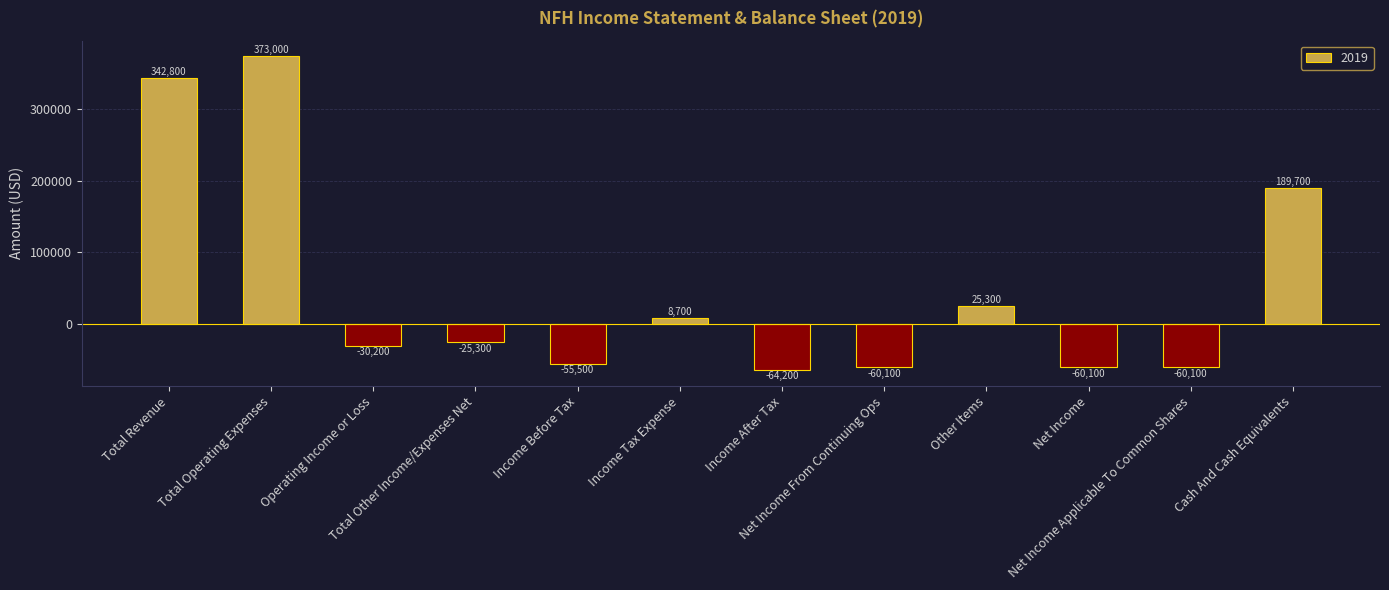

What is the greatest value displayed?

373000